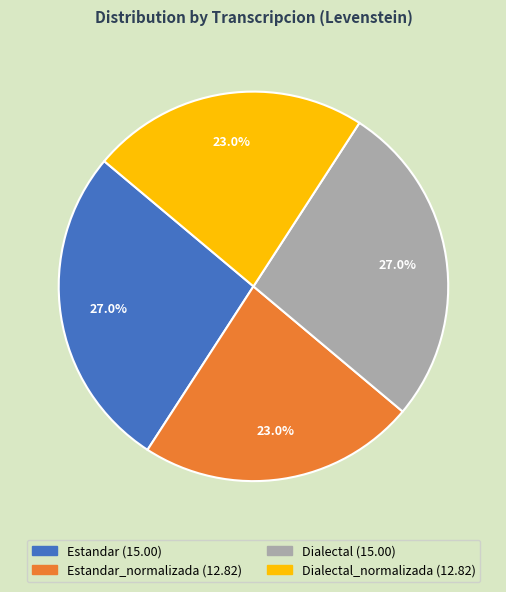

Between Estandar (15.00) and Dialectal_normalizada (12.82), which is larger?

Estandar (15.00)